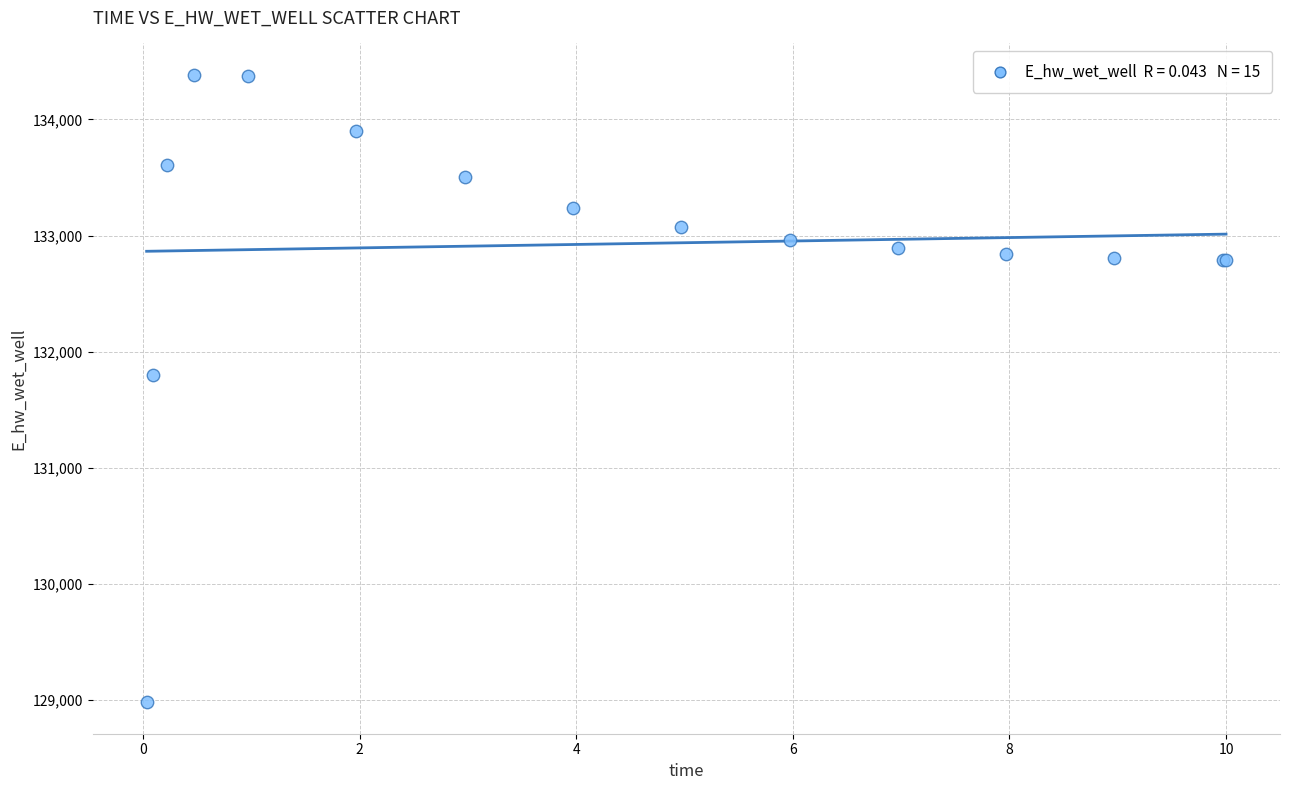

What Y value in the scatter plot is closest to 131682?

131799.3